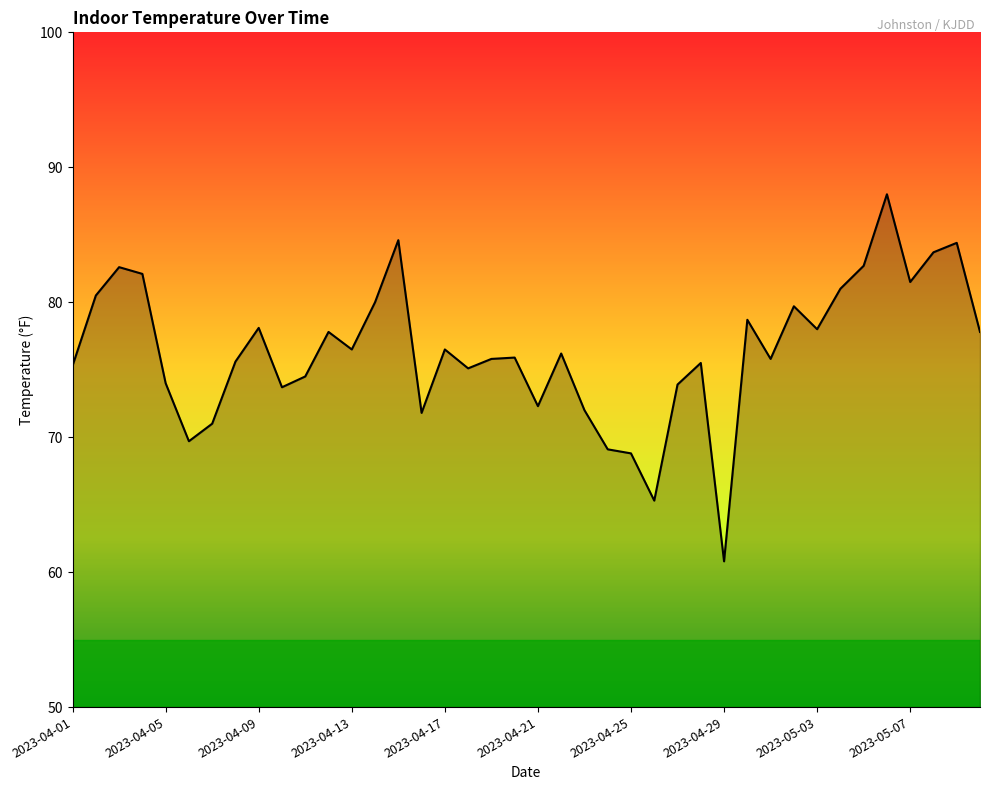

What is the maximum value shown in the chart?

88.0